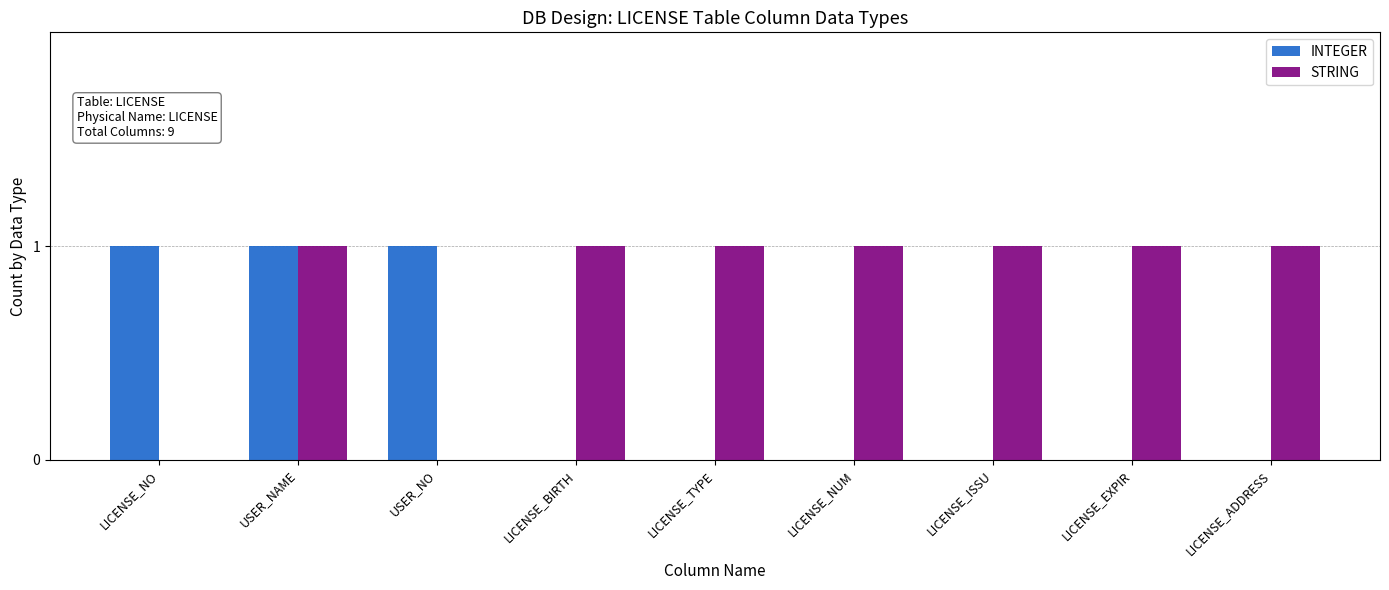

Is it true that INTEGER equals 1 at USER_NAME?

True